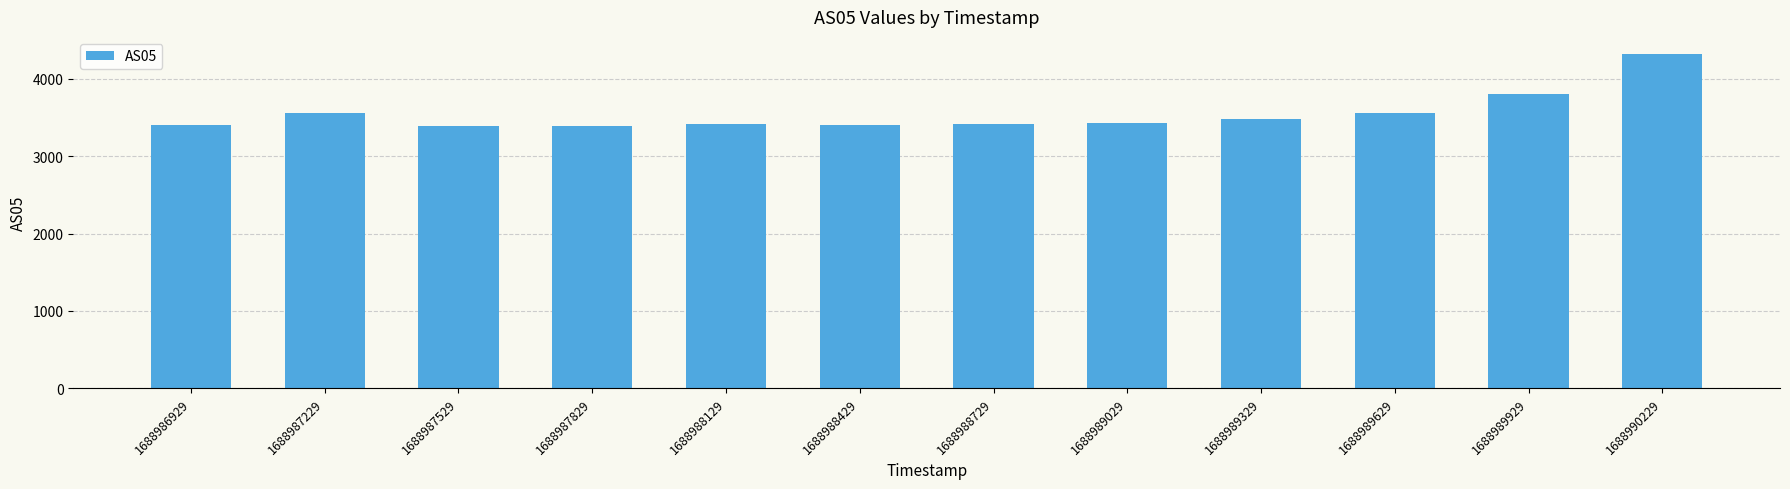

Which label corresponds to the largest value in the chart?

1688990229